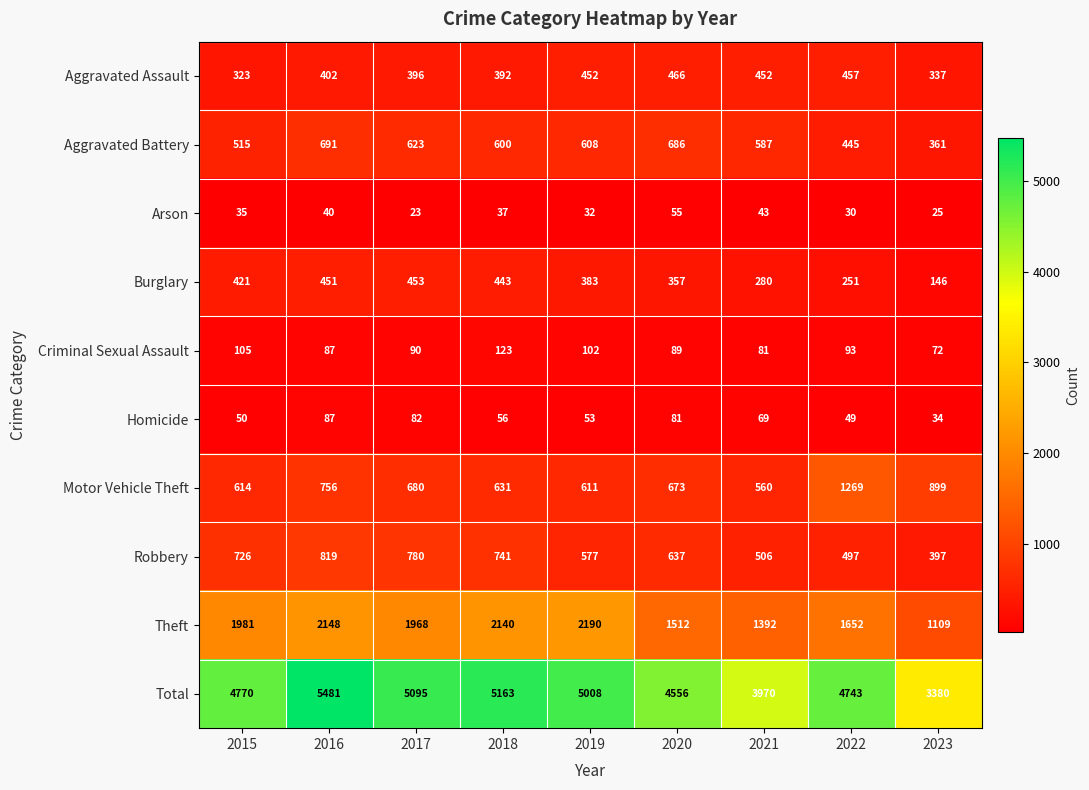

What is the approximate value of Robbery at 2018?

741